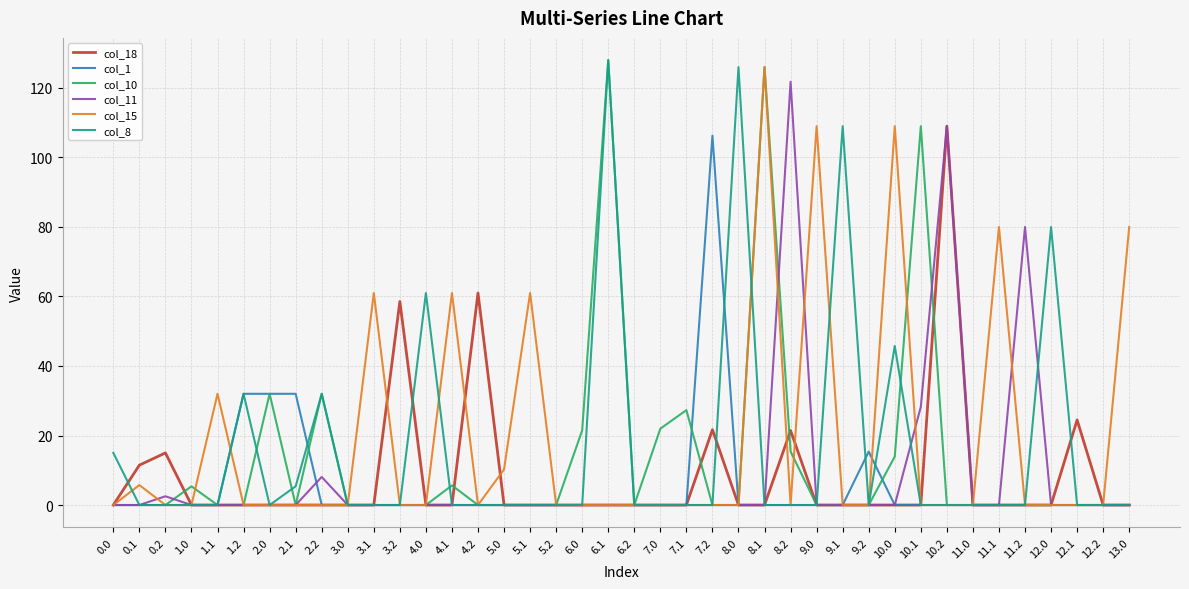

What is the greatest value displayed?

128.0